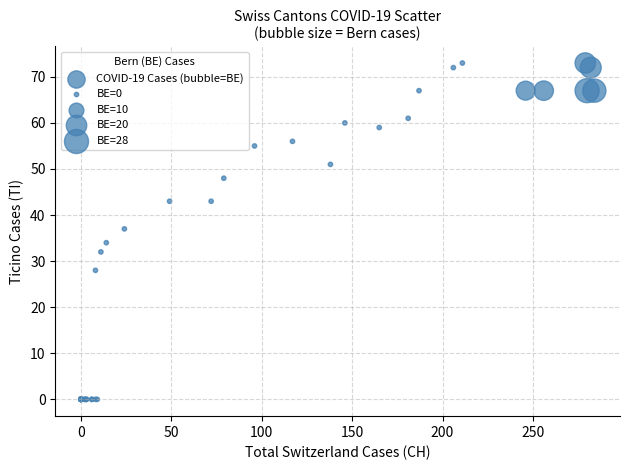

What Y value in the scatter plot is closest to 36?

37